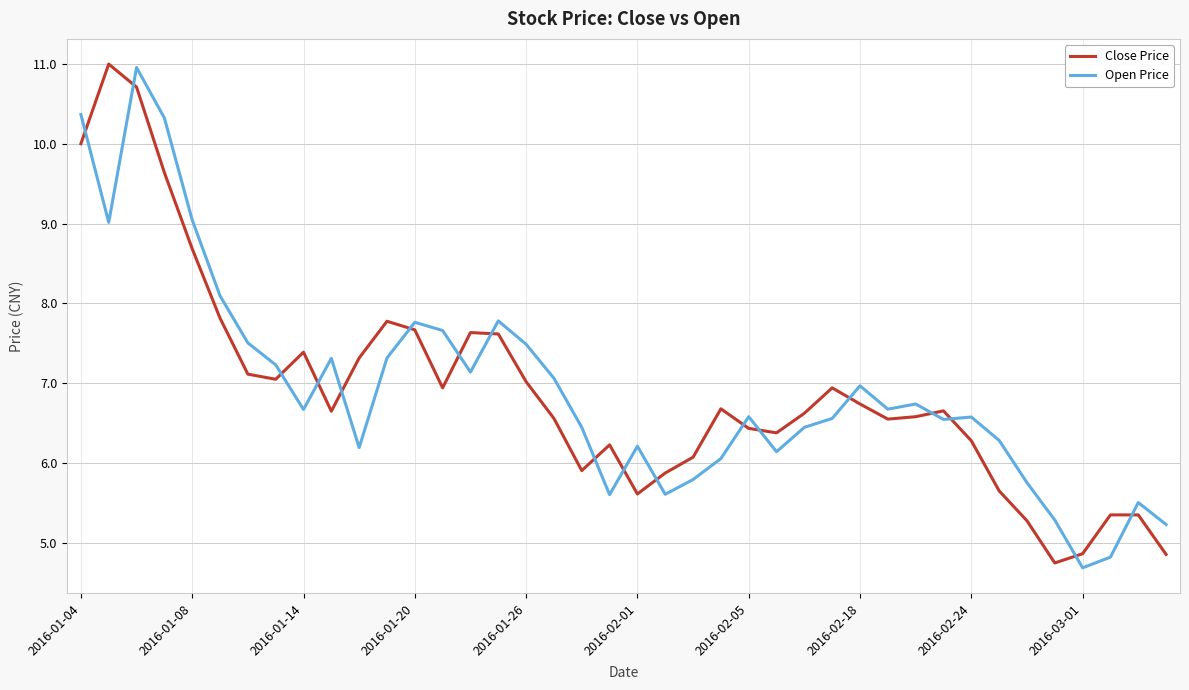

Which series ends up on top after the final intersection of Open Price and Close Price?

Open Price